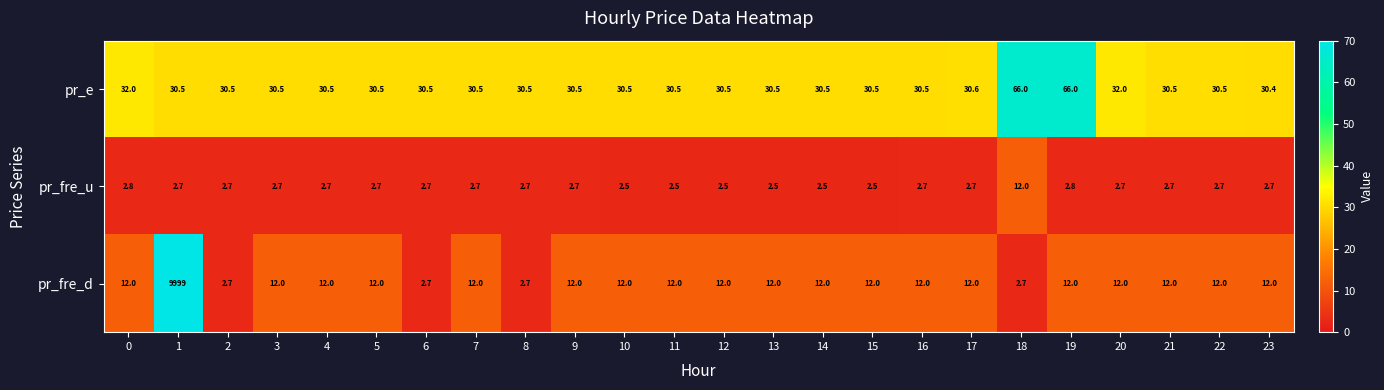

The value of pr_e at 2 is 47.7. True or false?

False